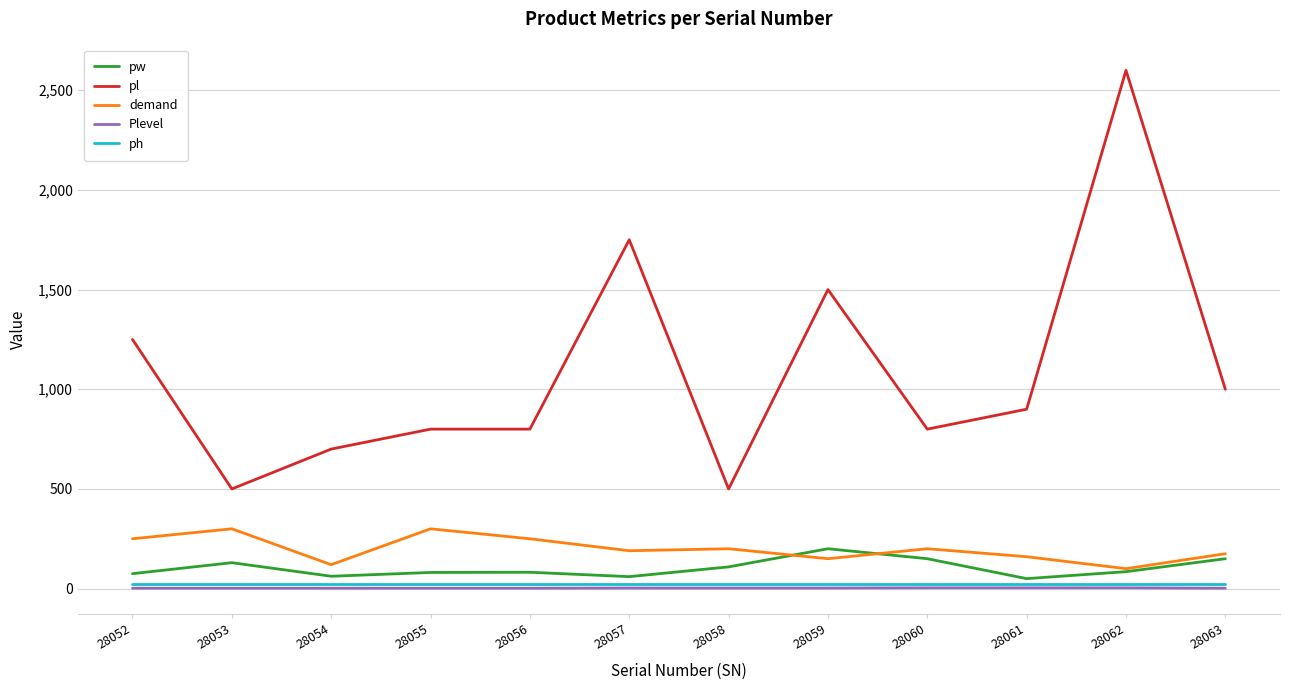

Between 28058 and 28062, which series saw the biggest shift?

pl